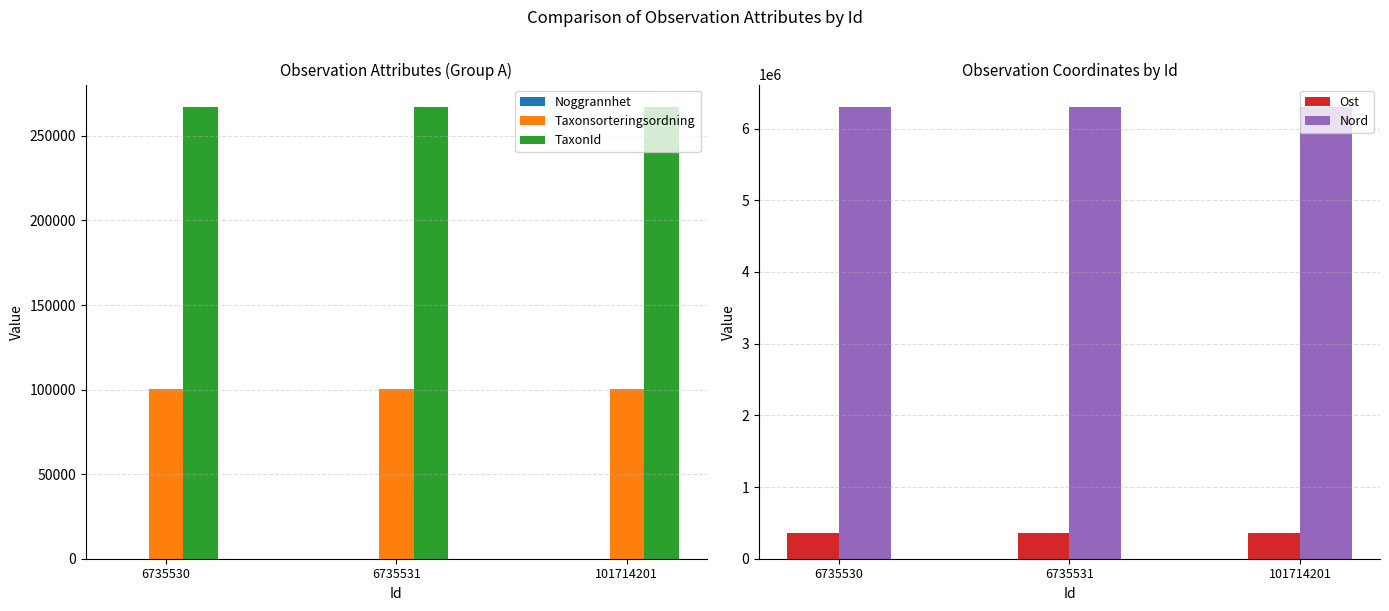

The value of Ost at 6735531 is 623299.9. True or false?

False